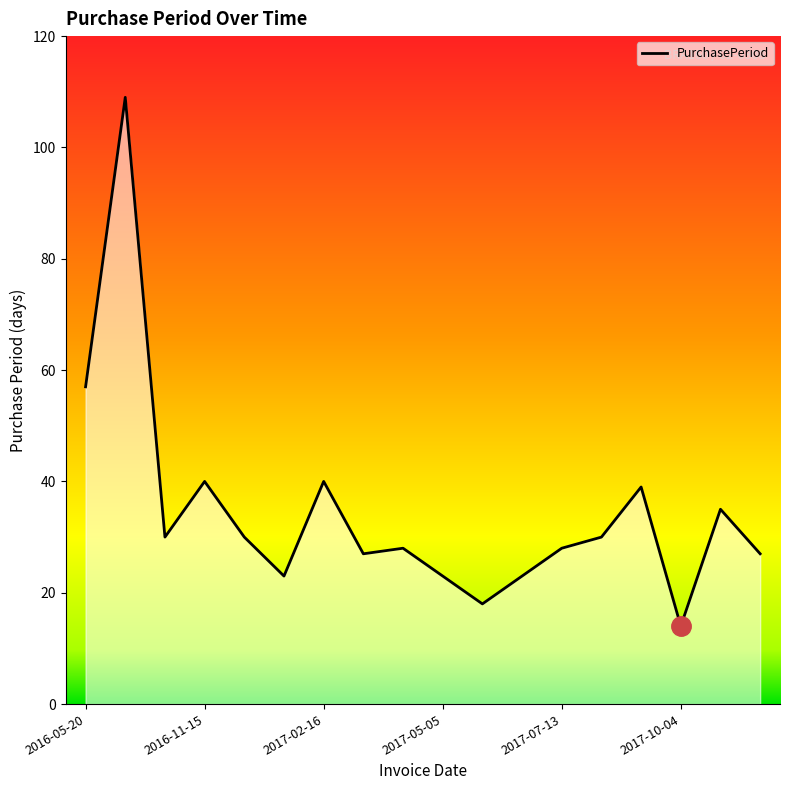

What is the minimum value shown in the chart?

14